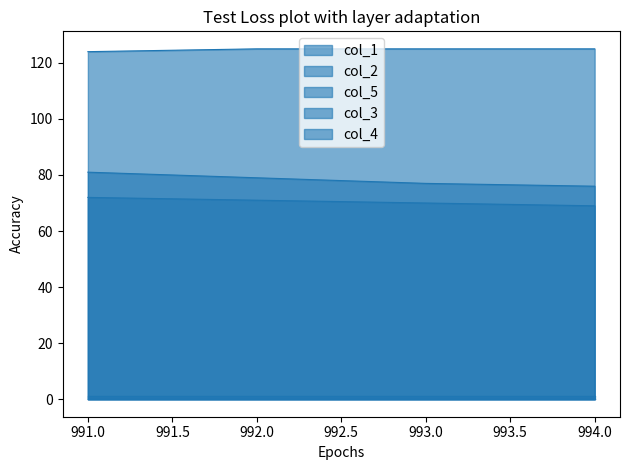

How many values in the col_1 series exceed 79?

1